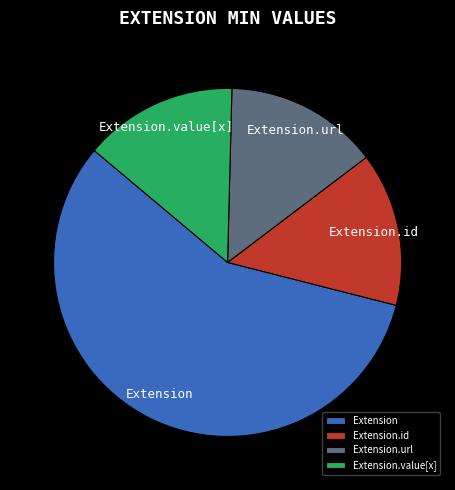

Is it true that Extension.value[x] is 2% of the pie?

False